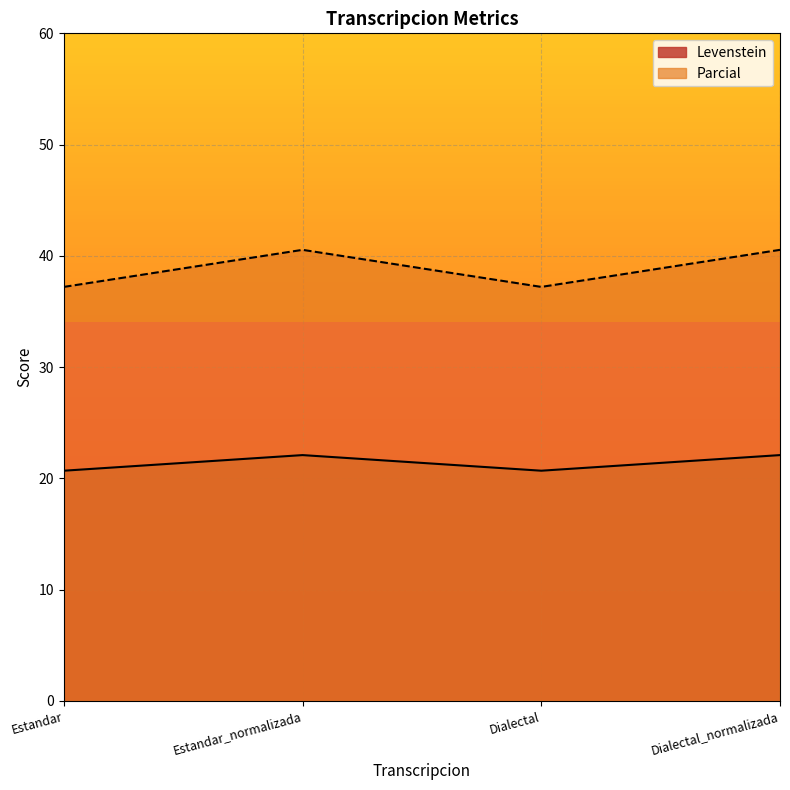

At how many categories does at least one series exceed 38?

2